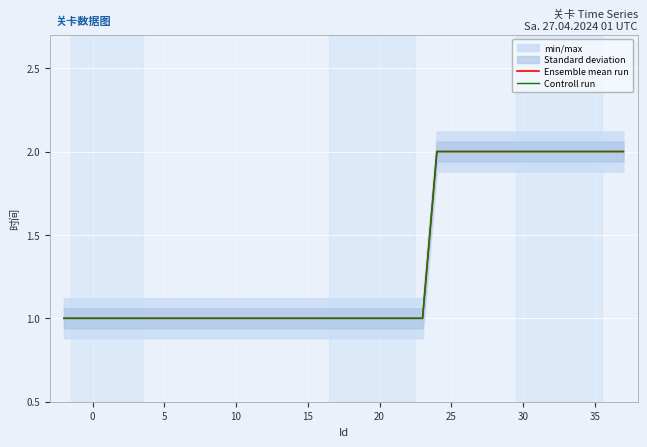

What is the lowest value of the Ensemble mean run series?

1